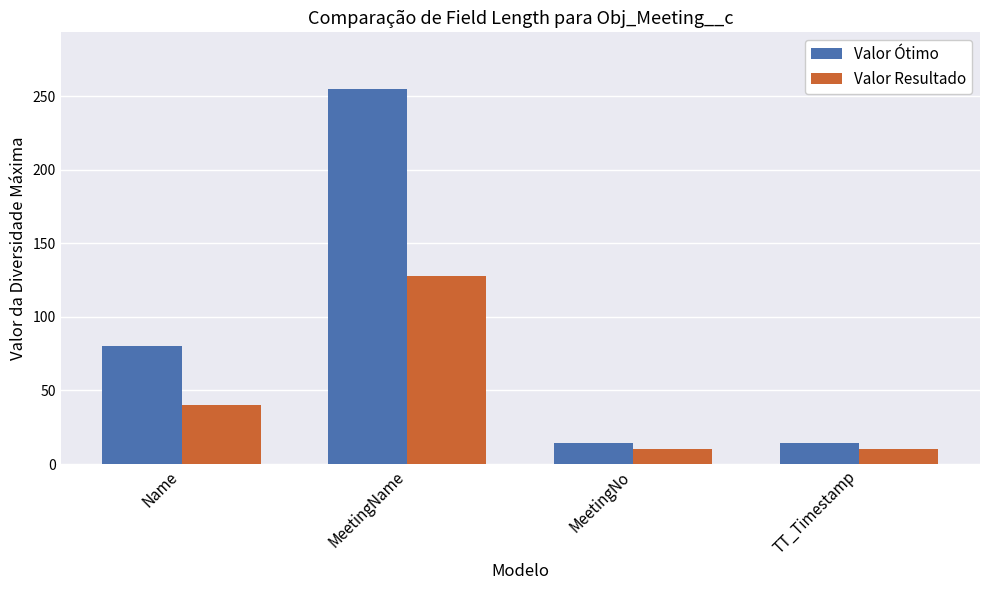

Count the Valor Resultado values in the range 10 to 128.

4